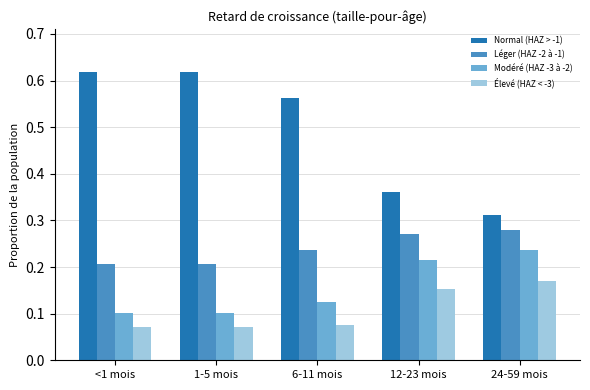

What is the sum of all Léger (HAZ -2 à -1) values?

1.2